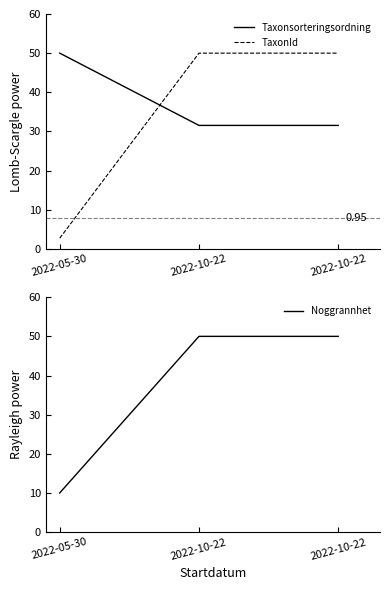

What is the sum of all Taxonsorteringsordning values?

113.1